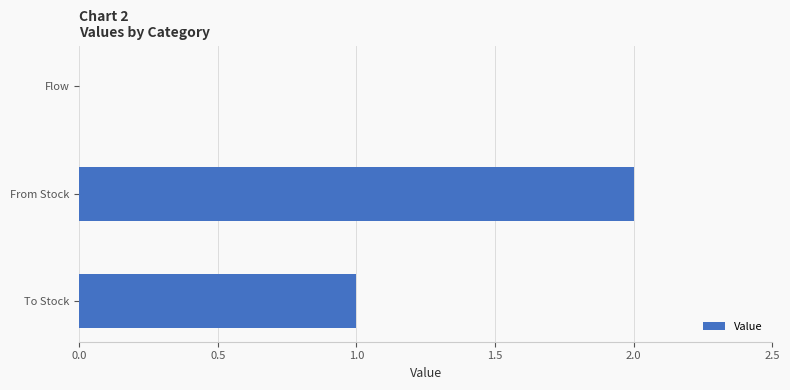

Which label corresponds to the largest value in the chart?

From Stock